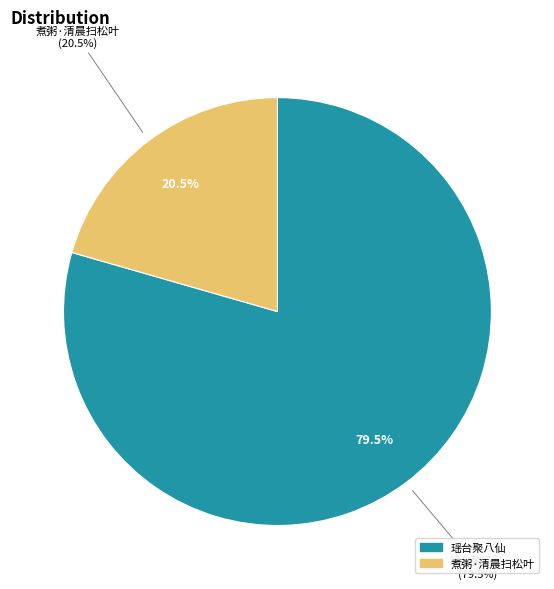

The 煮粥·清晨扫松叶 slice represents 28% of the pie. True or false?

False